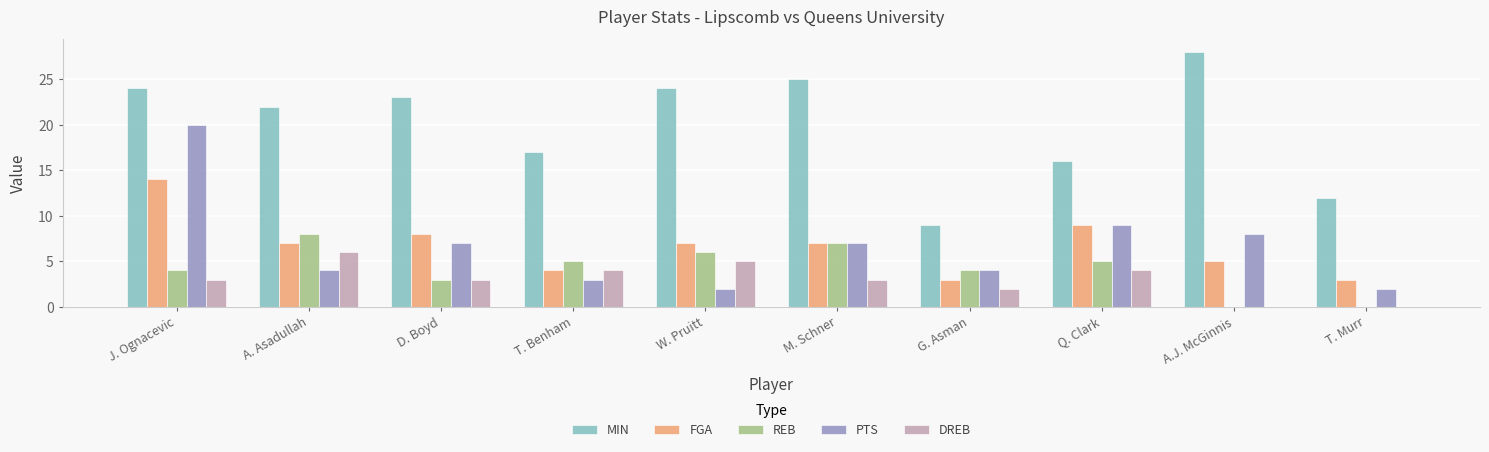

Is the value of DREB at W. Pruitt greater than the value of PTS at T. Murr?

Yes